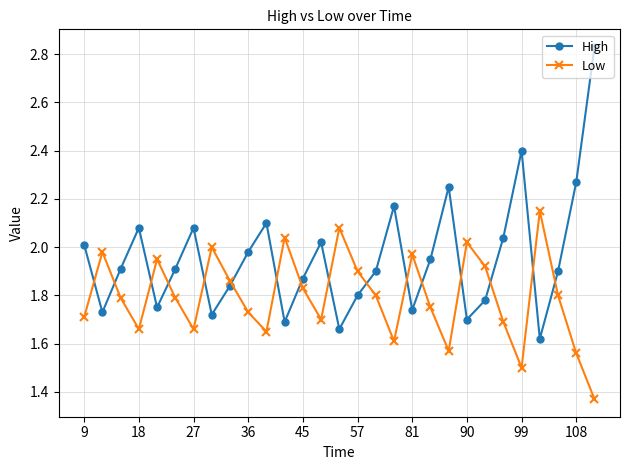

True or false: High has more than 1 points higher than both neighbors.

True